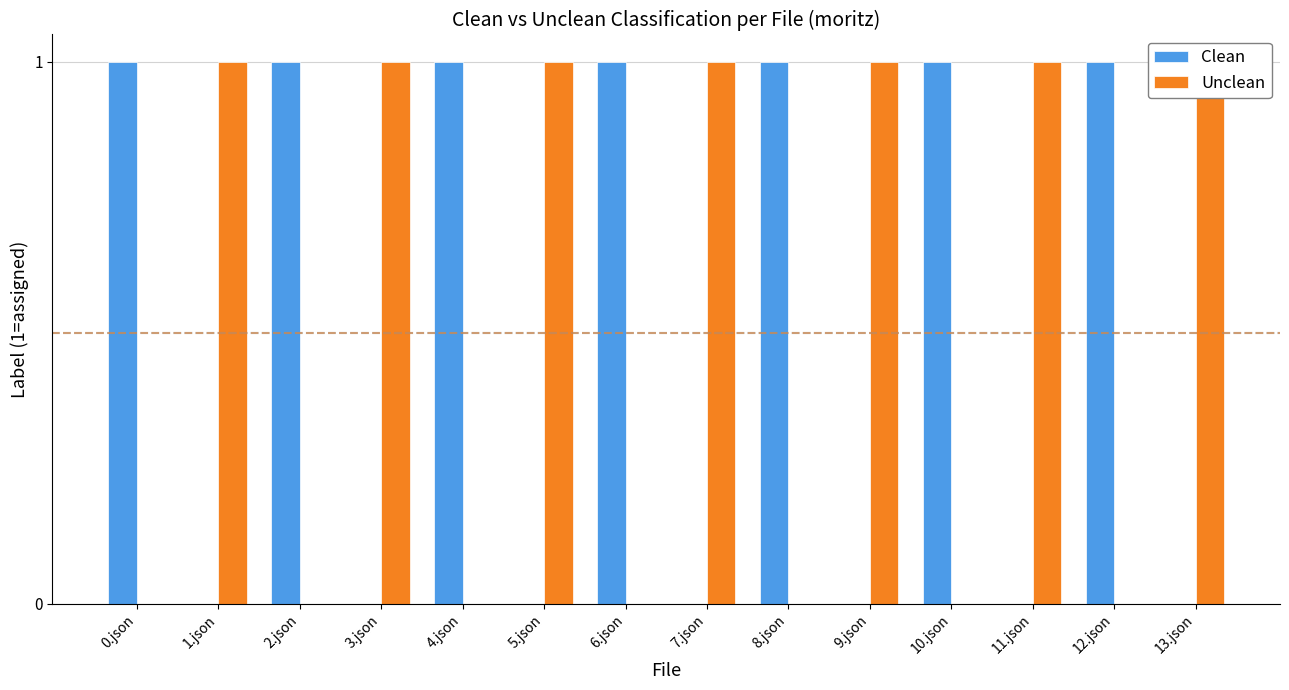

At how many categories does at least one series exceed 0?

14